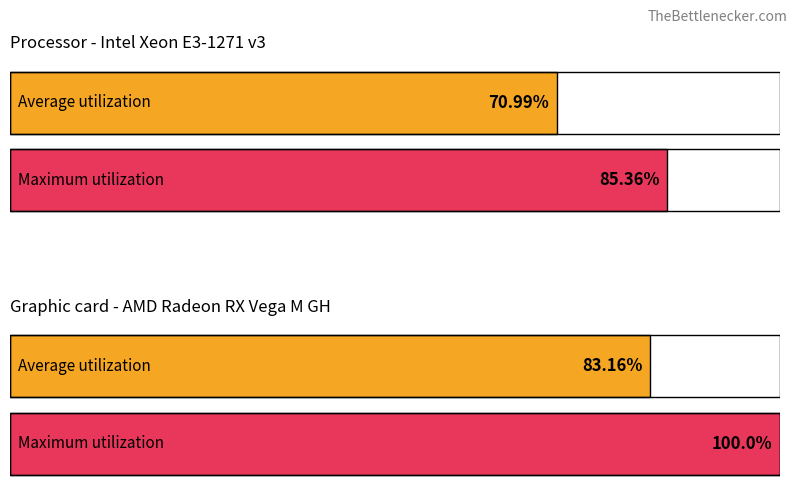

Which series has the largest total across all categories?

Maximum utilization